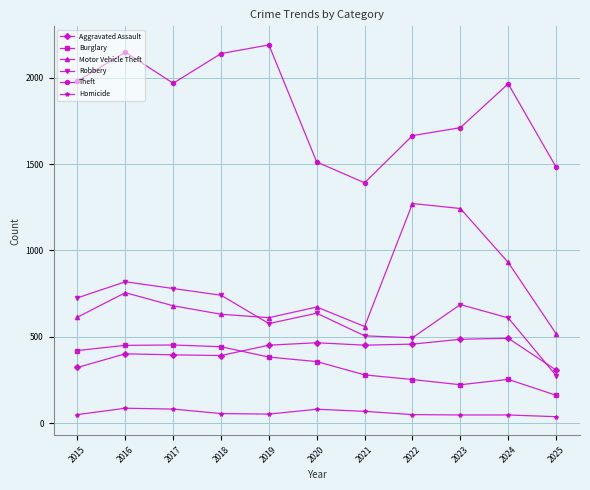

What is the difference between the Theft values at 2024 and 2022?

300